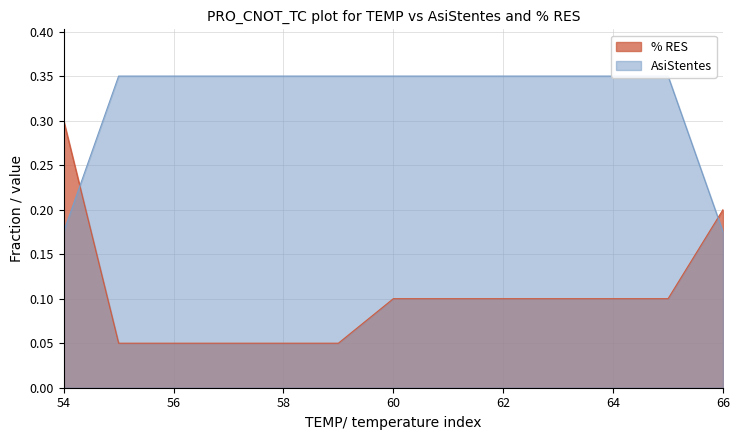

List the series in order of their overall mean, highest first.

AsiStentes, % RES